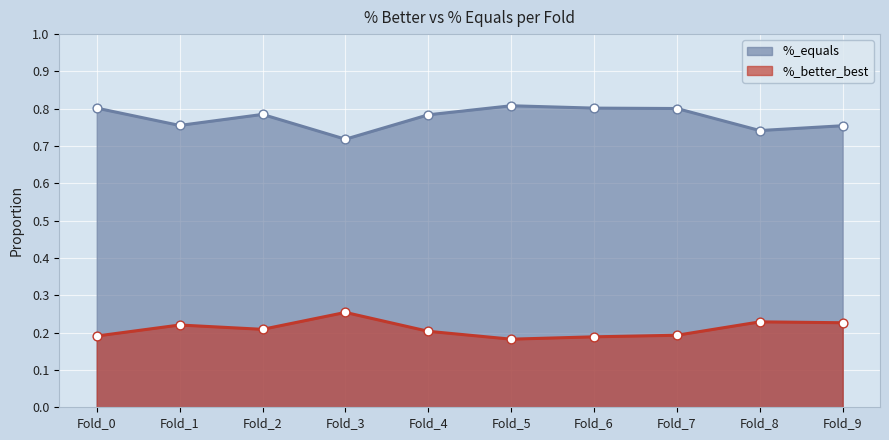

Which series contains the lowest Y value?

%_better_best